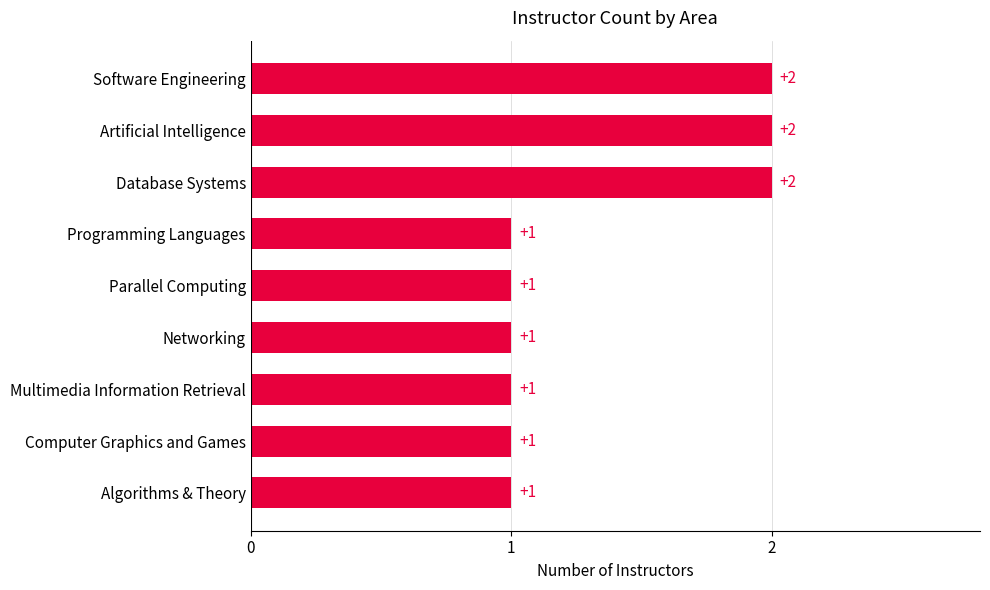

True or false: the data shows 1 at Parallel Computing.

True